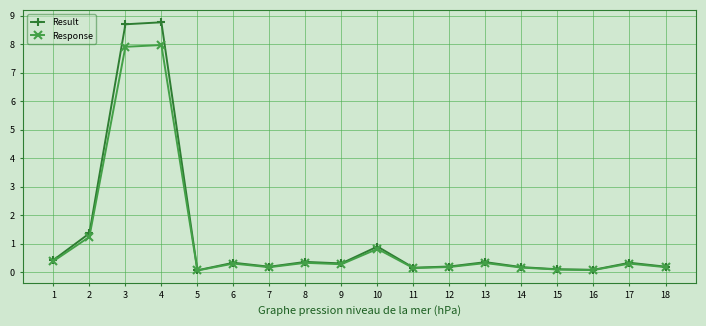

Rank the series by their maximum value, from highest to lowest.

Result, Response